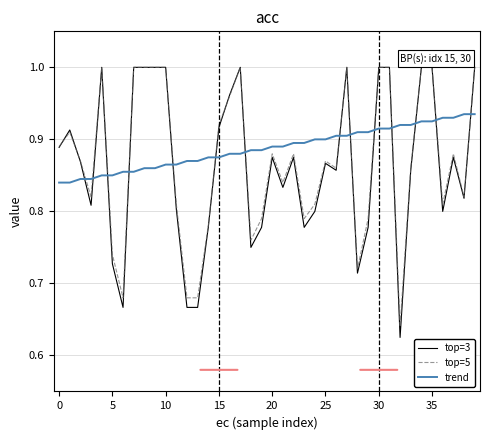

Which series ends up on top after the final intersection of top=3 and trend?

top=3